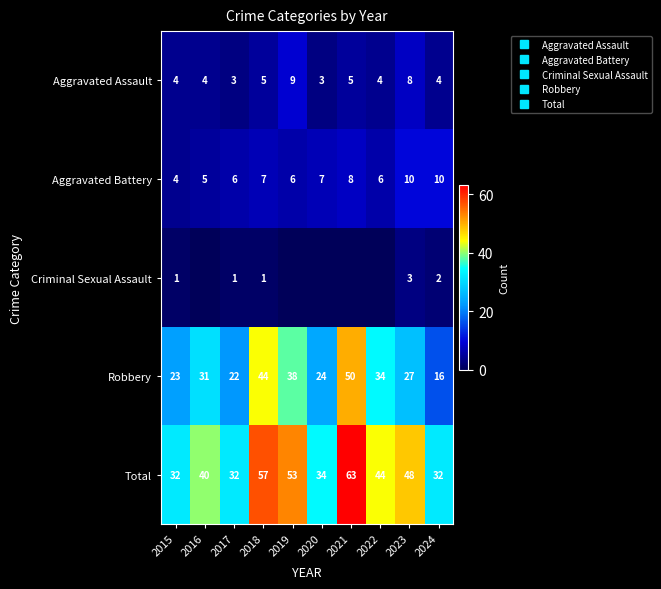

List the series in order of their peak value, lowest first.

Criminal Sexual Assault, Aggravated Assault, Aggravated Battery, Robbery, Total